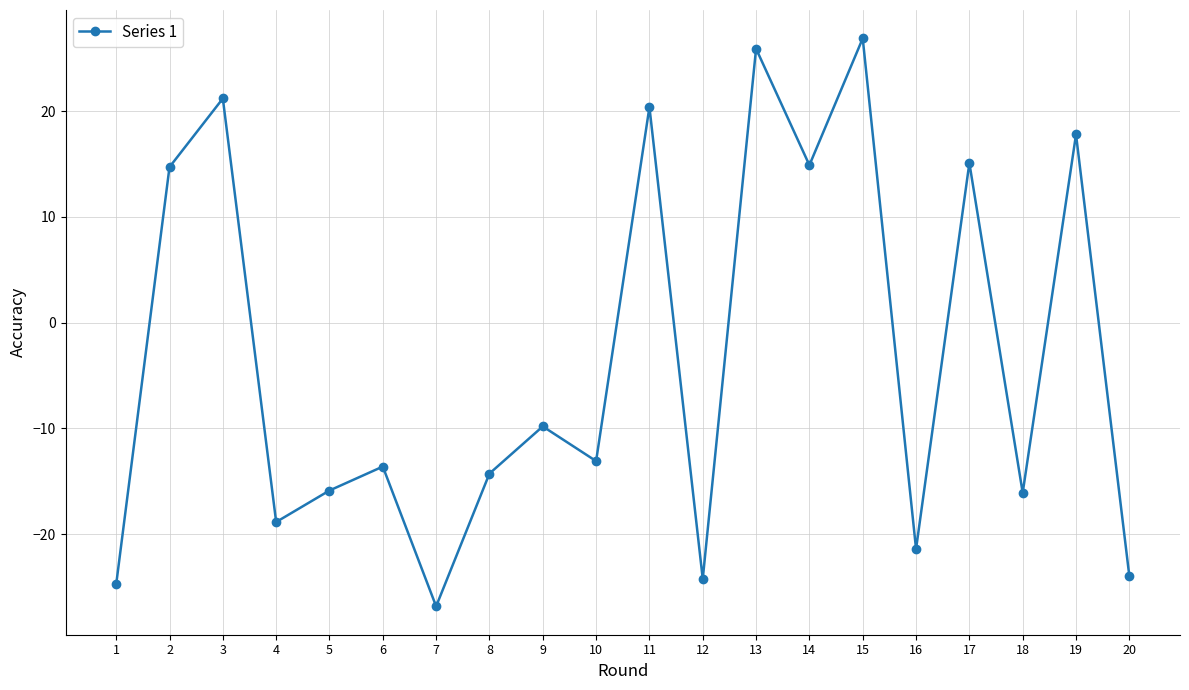

What is the average value?

-3.3